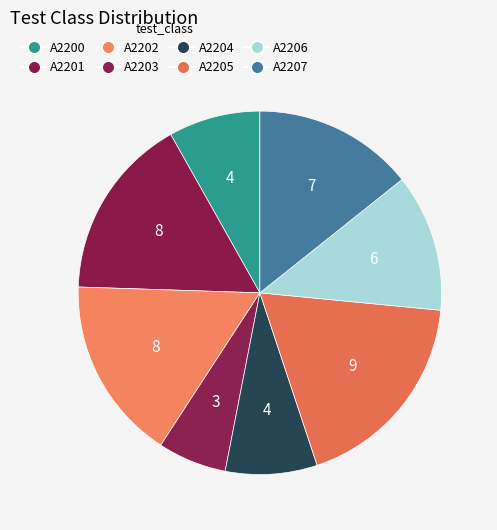

How many slices are in this pie chart?

8